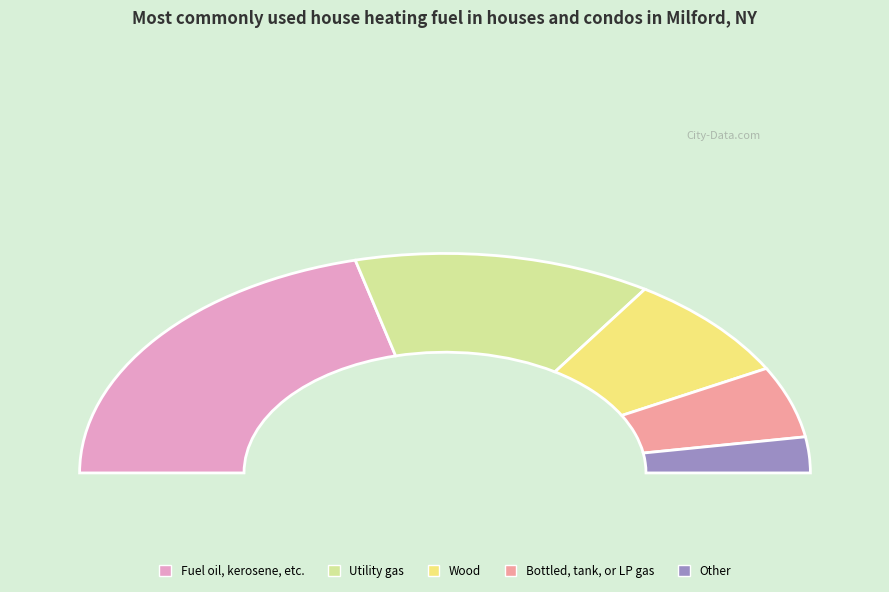

Does AG account for over 50% of the chart?

No